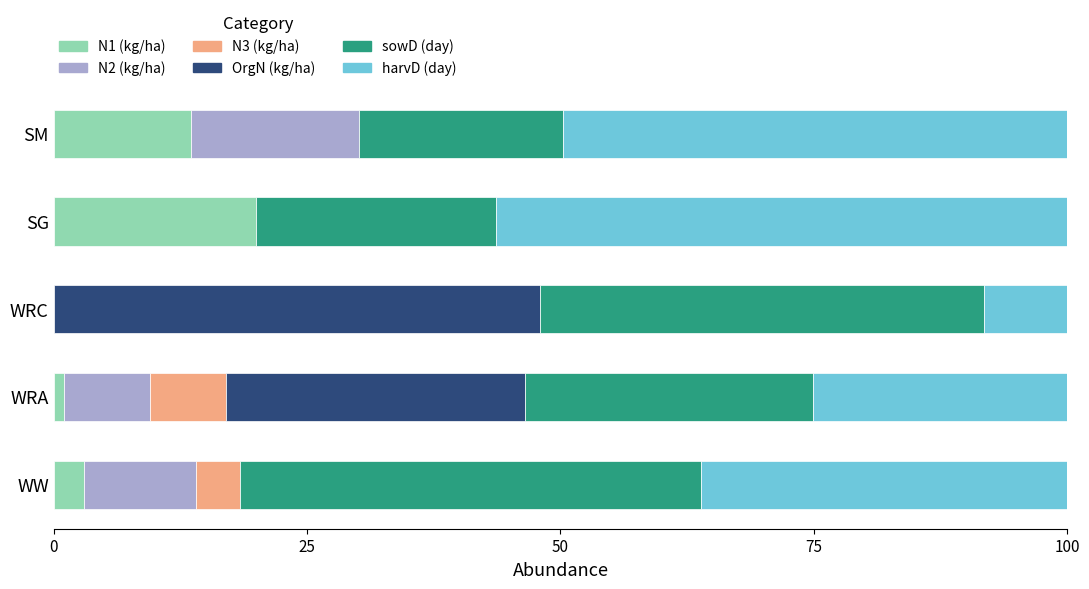

How many distinct data groups are displayed?

6